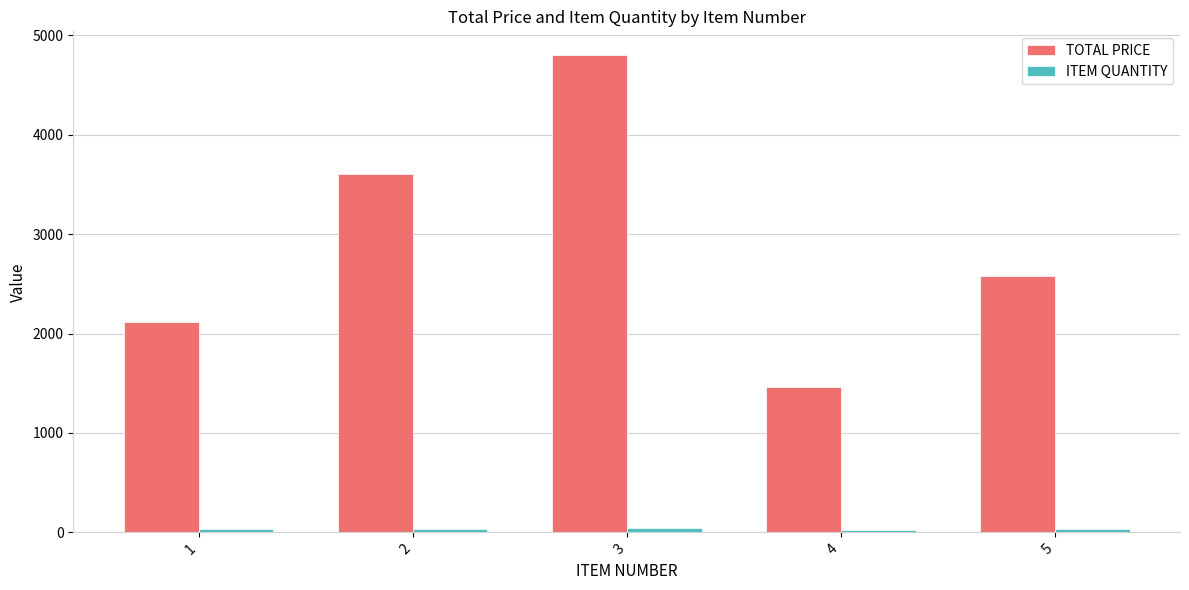

At which label does TOTAL PRICE first exceed 2577?

2